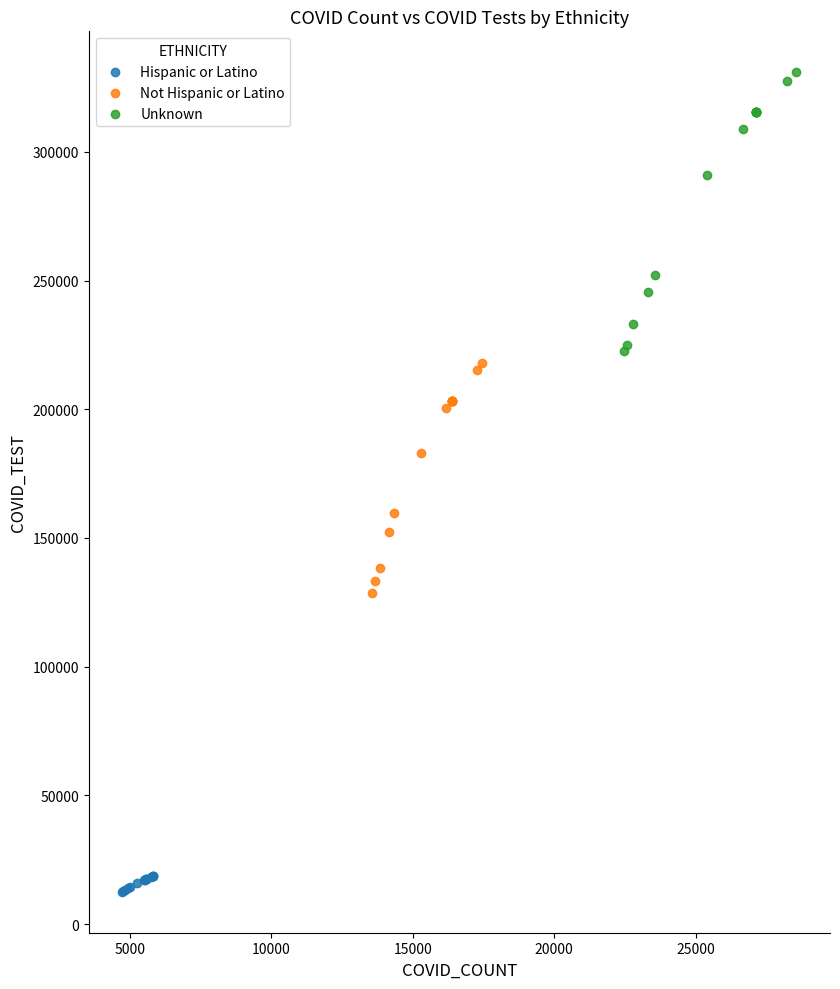

Which series has the widest spread of Y values?

Unknown